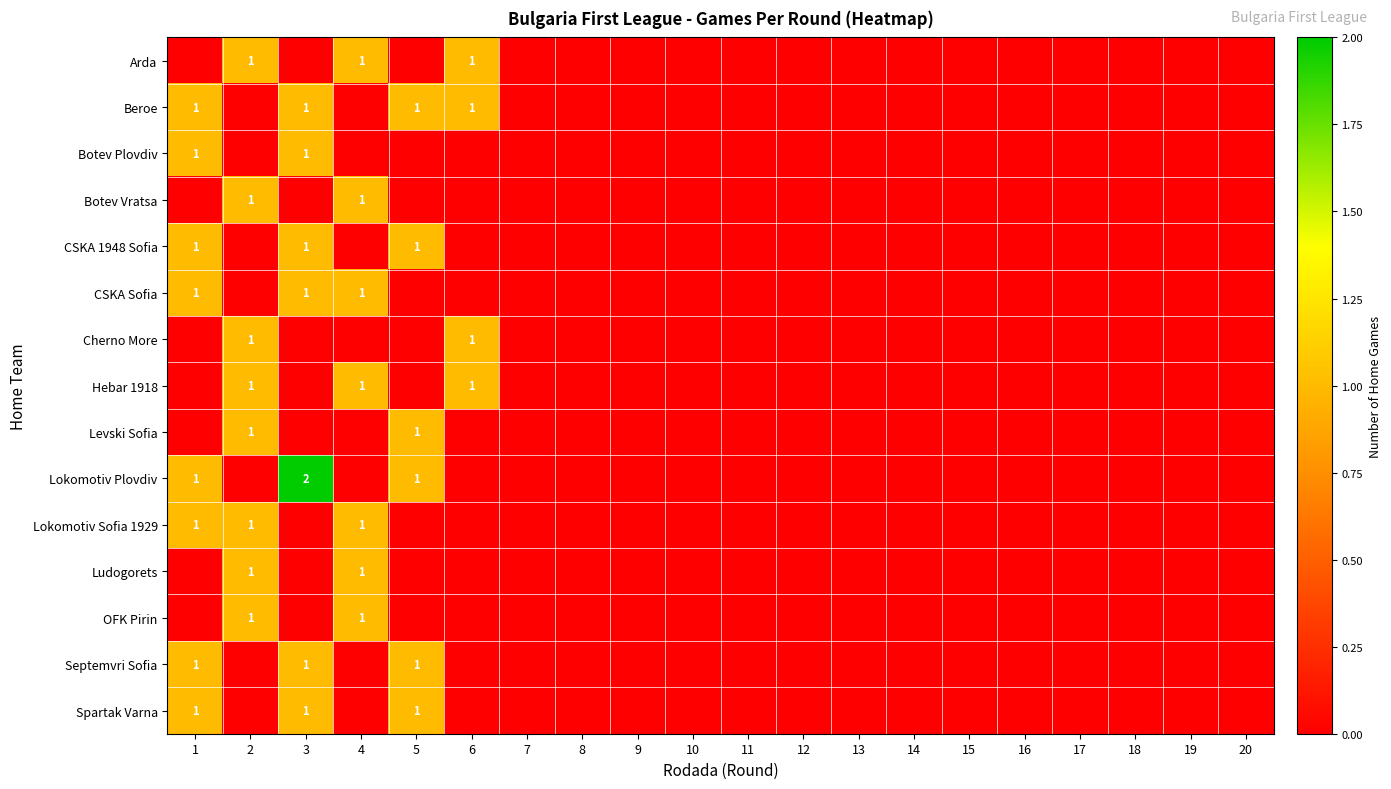

True or false: Ludogorets has a value of 2 at 4.

False